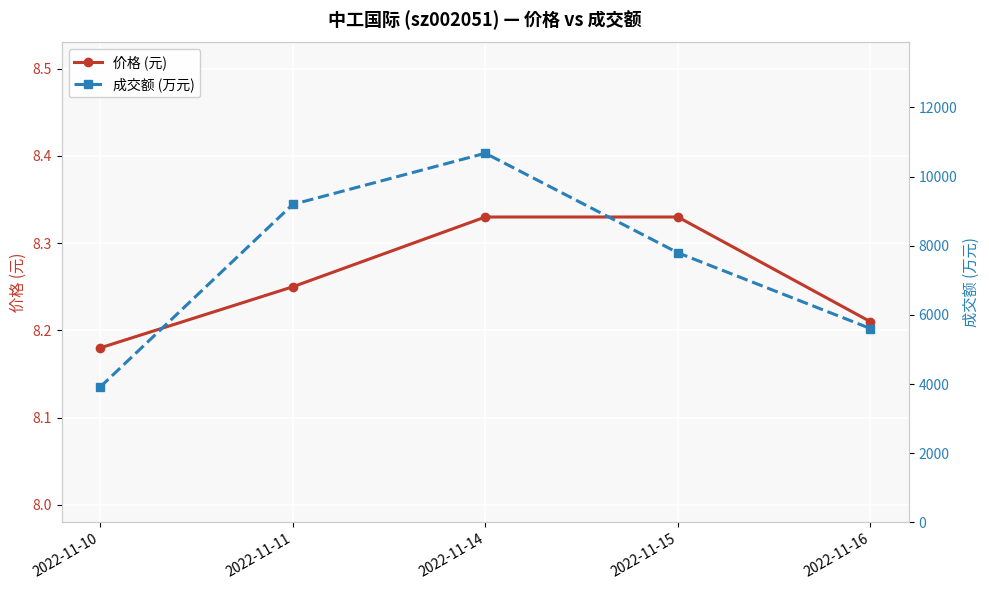

True or false: 价格 (元) has more than 2 interior local peaks.

False